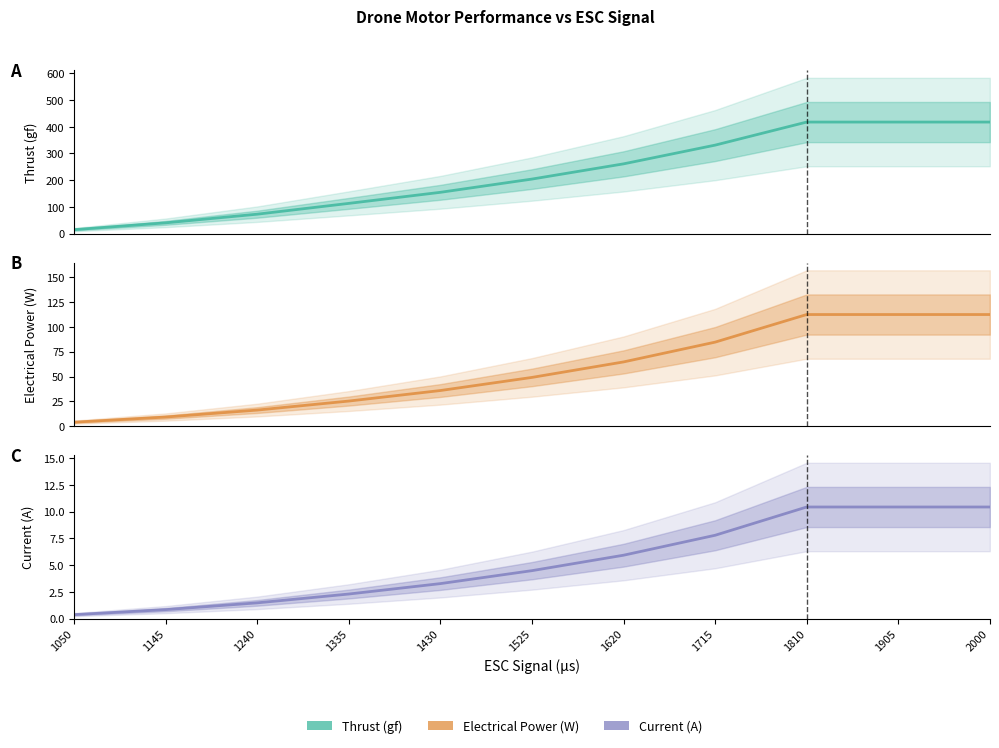

The Electrical Power (W) series shows 84.7 at 1715. True or false?

True